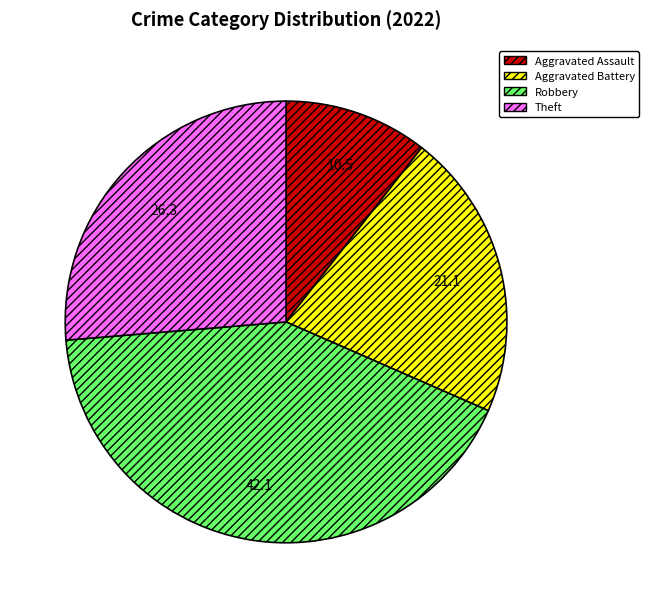

Is the sum of Aggravated Assault and Theft greater than half?

No